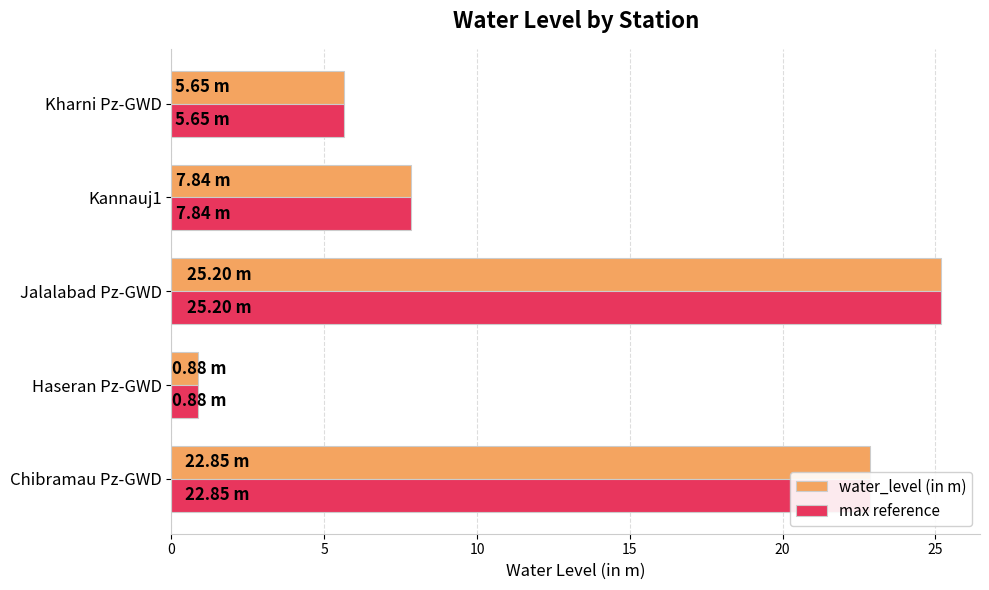

List the labels in order of water_level (in m) value, smallest first.

Haseran Pz-GWD, Kharni Pz-GWD, Kannauj1, Chibramau Pz-GWD, Jalalabad Pz-GWD